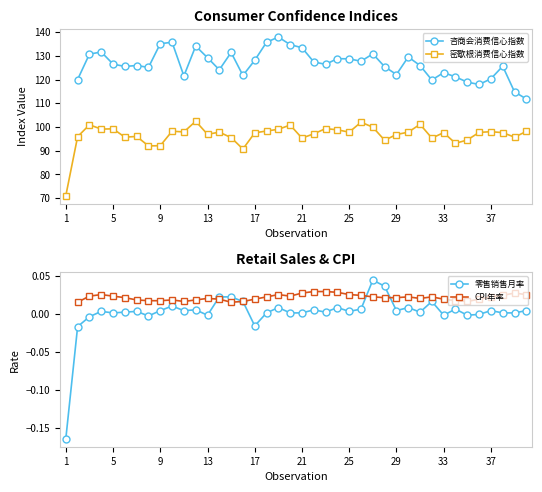

How many positive values does the 咨商会消费信心指数 series have?

39